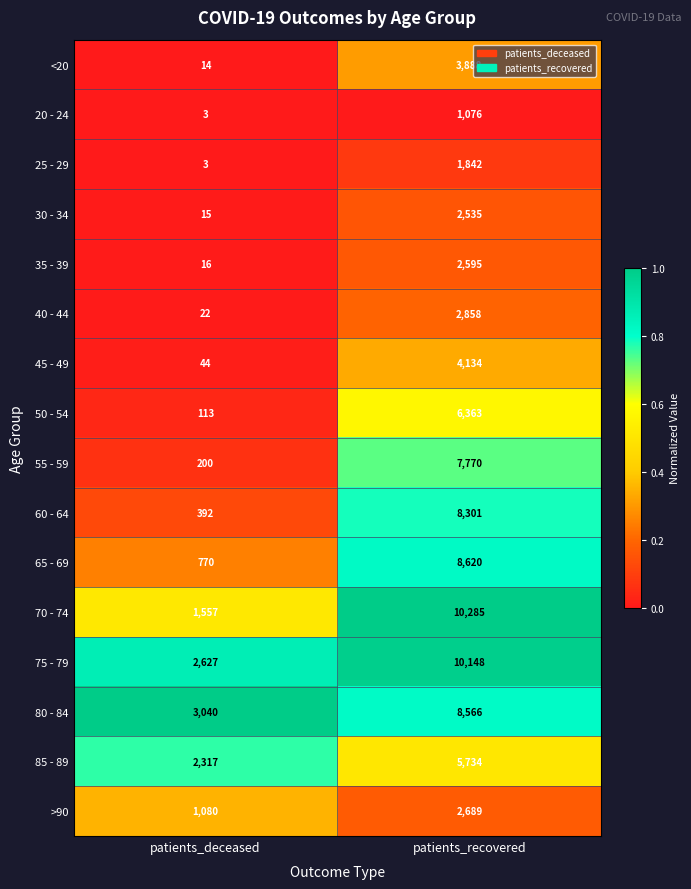

How many distinct data groups are displayed?

16